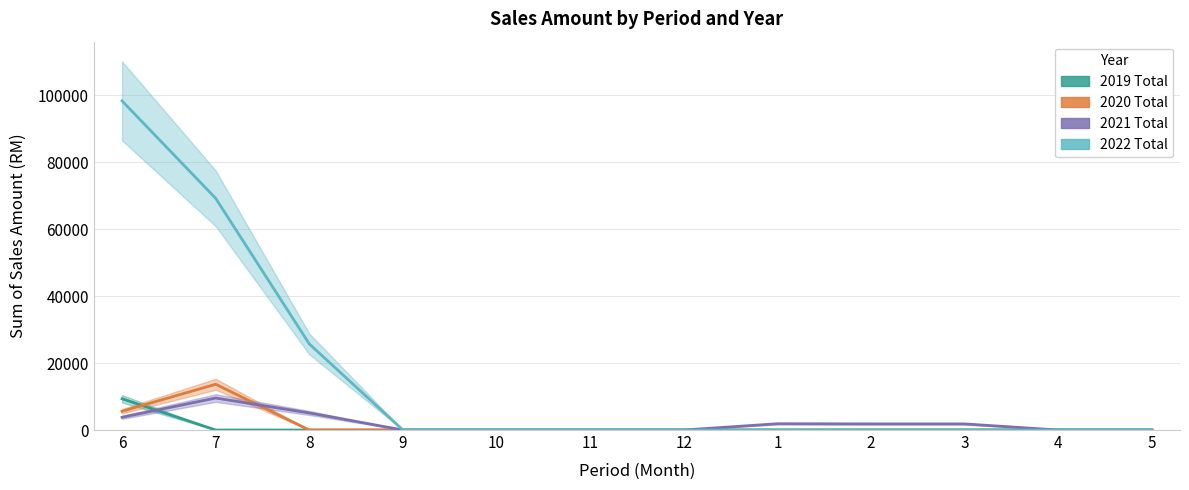

Reading left to right, what are all the values shown in this chart?

2019 Total: 9334.0	0.0	0.0	0.0	0.0	0.0	0.0	0.0	0.0	0.0	0.0	0.0
2020 Total: 5606.0	13661.4	0.0	0.0	0.0	0.0	0.0	0.0	0.0	0.0	0.0	0.0
2021 Total: 3802.0	9549.0	5100.0	0.0	0.0	0.0	0.0	1876.0	1826.0	1826.0	0.0	0.0
2022 Total: 98244.6	69163.3	25692.3	0.0	0.0	0.0	0.0	0.0	0.0	0.0	0.0	0.0